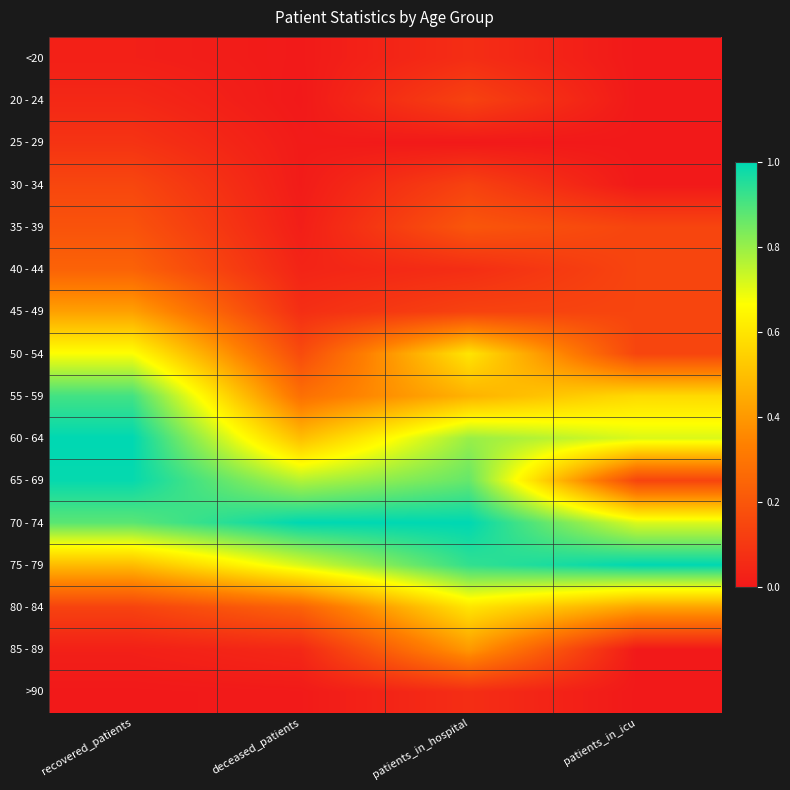

Count the number of data series in this chart.

16